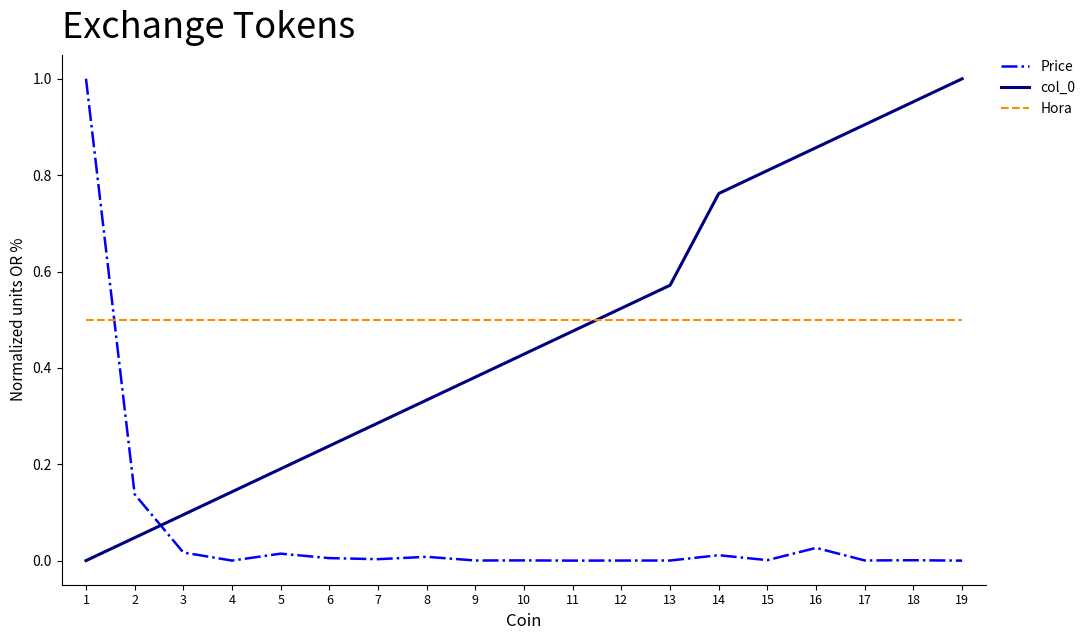

The Price series shows 0.1 at 2. True or false?

True